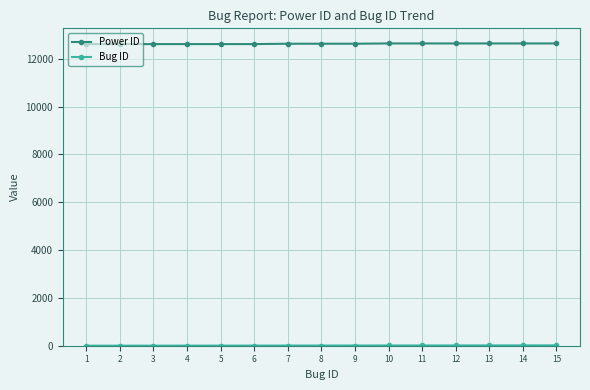

What is the sum of all Power ID values?

189492